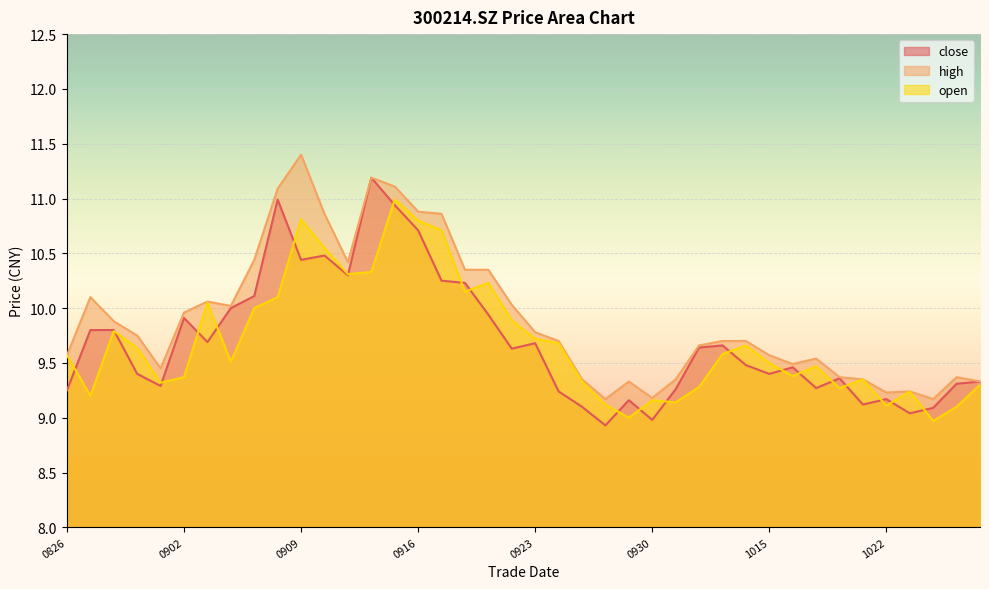

What is the value of the close point at the 12th from the left?

10.5